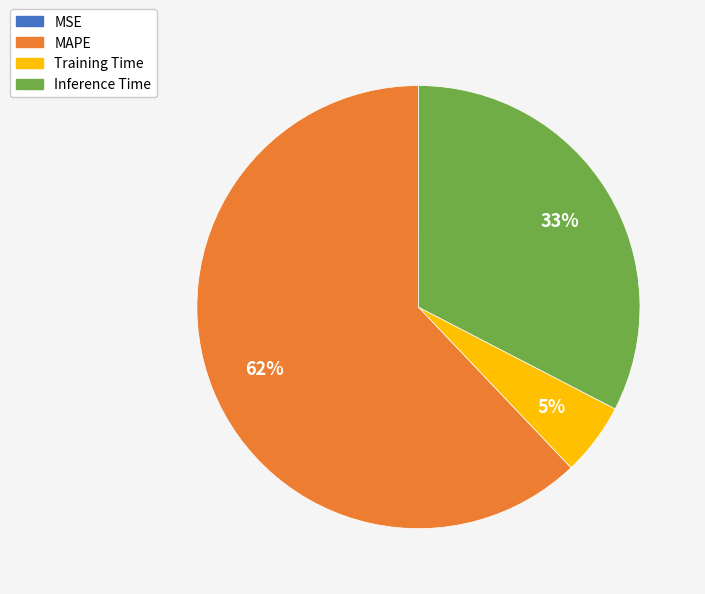

Approximately how many times larger is the value at Inference Time compared to MAPE?

0.5